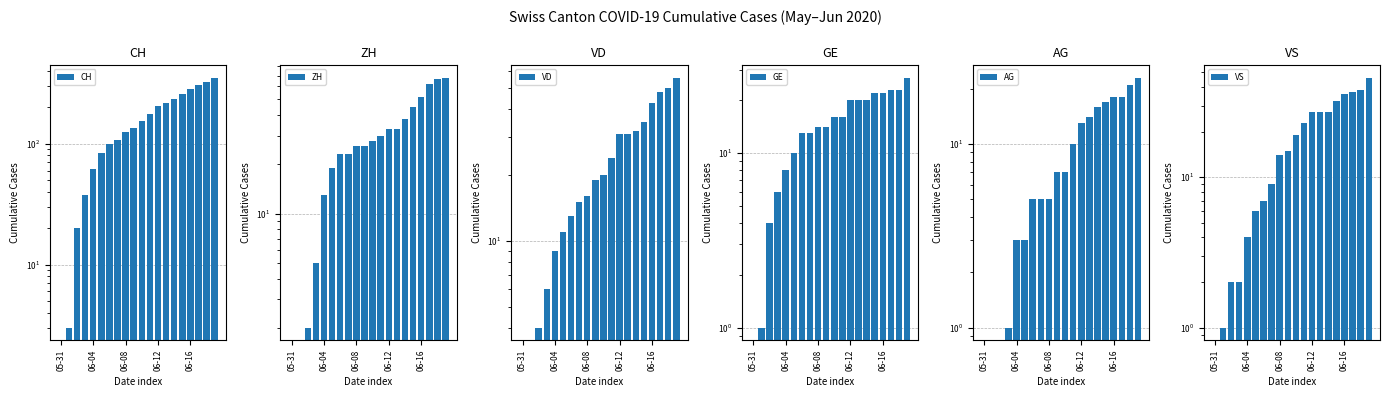

At which category is the sum across all series the highest?

19